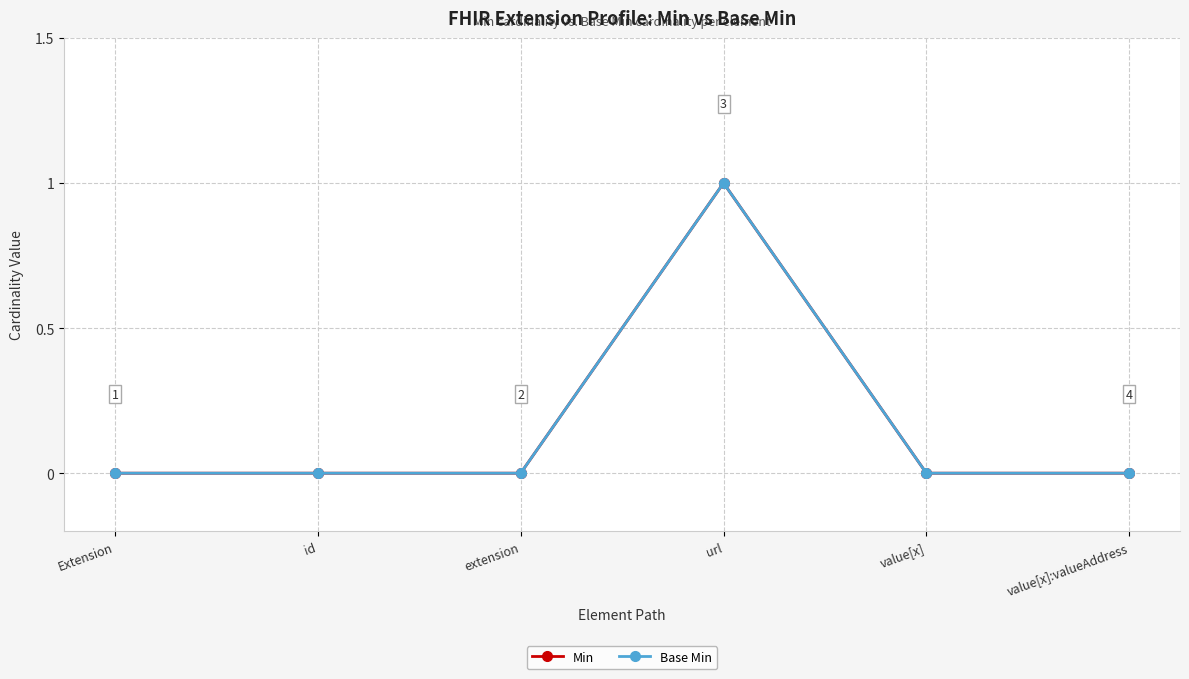

Rank the series at value[x]:valueAddress from lowest to highest value.

Min, Base Min